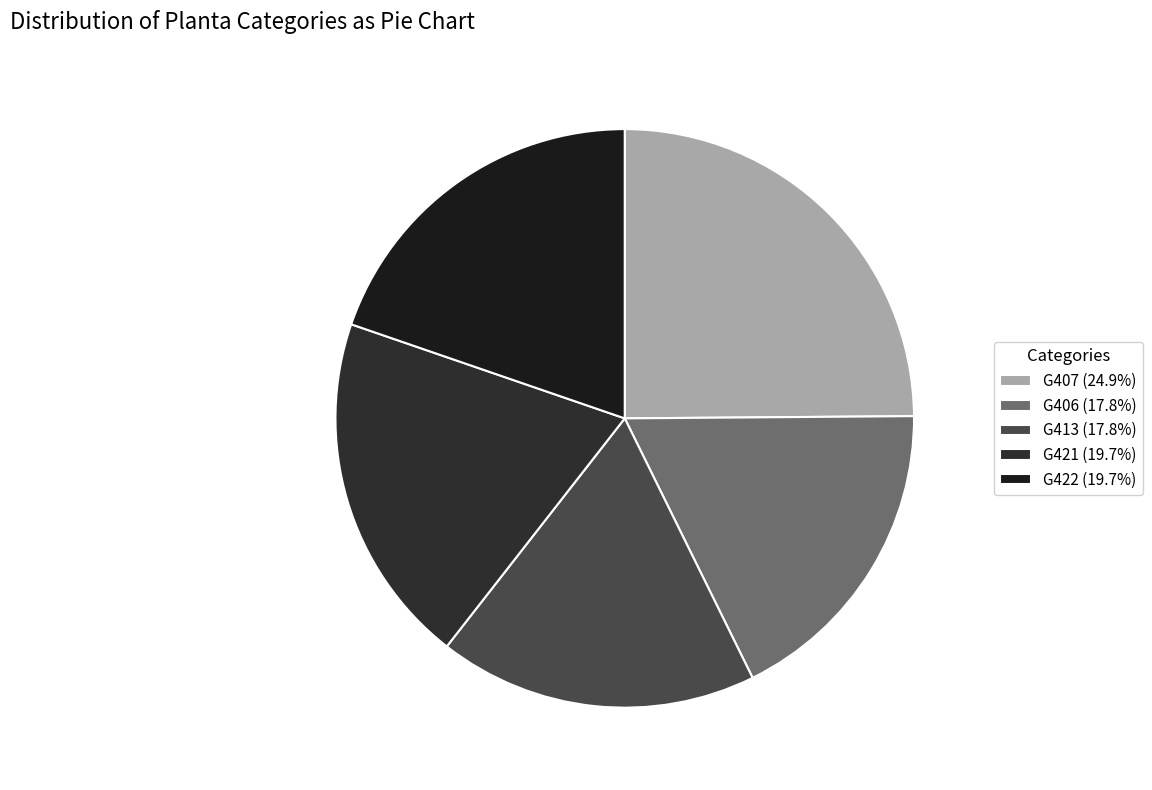

Is there a majority slice in this chart?

No